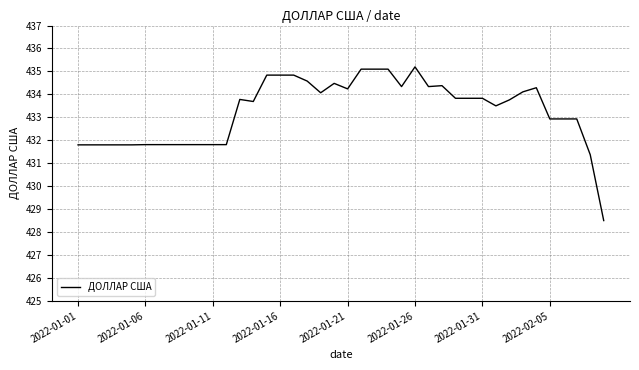

What is the difference between the maximum and minimum values?

6.7